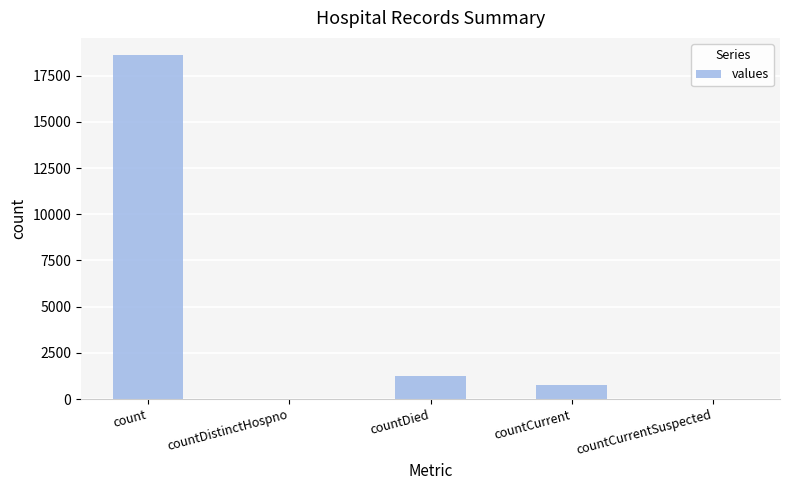

What is the change in value from count to countCurrent?

-17826